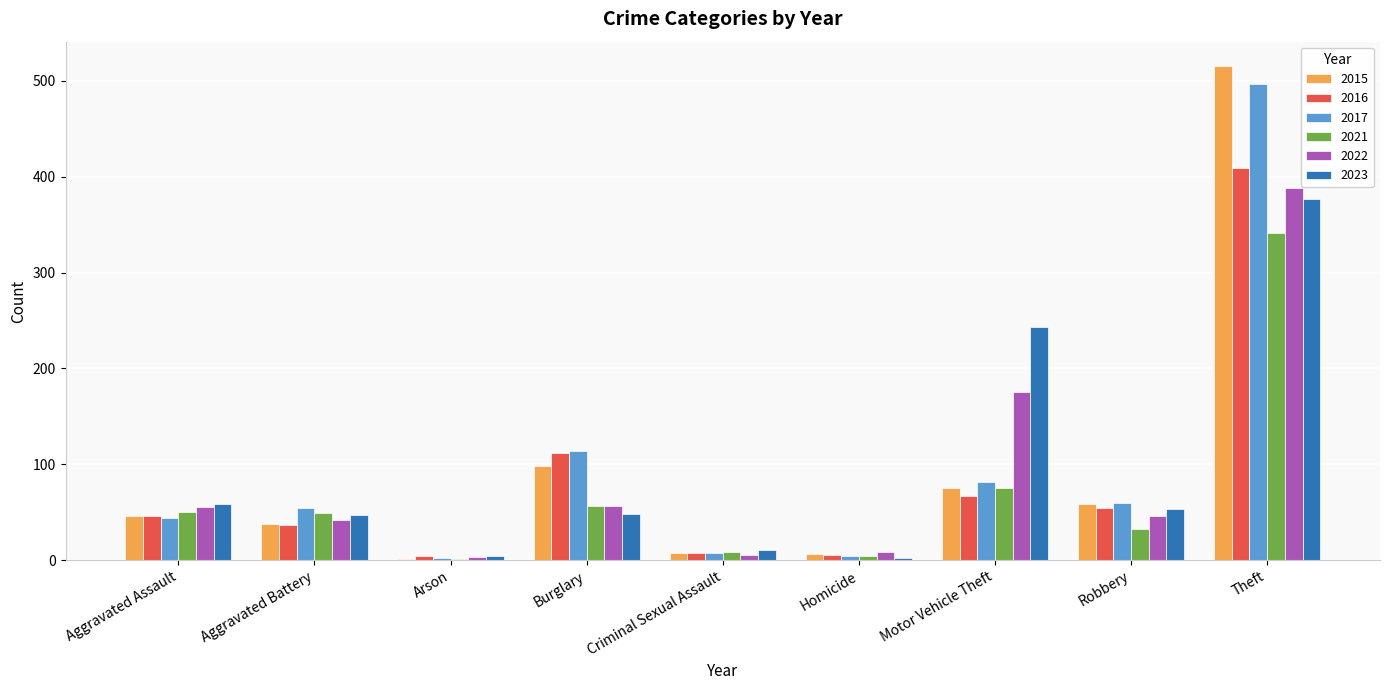

What is the maximum value shown in the chart?

515